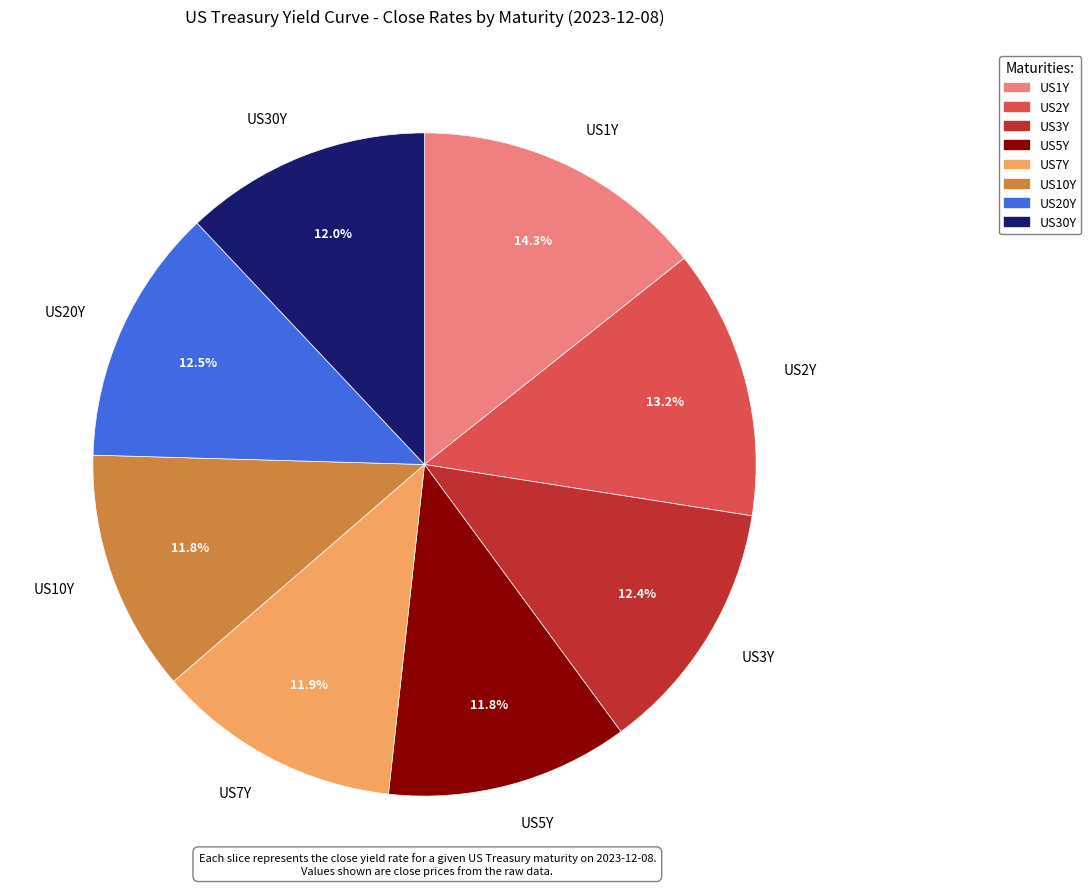

Between US5Y and US20Y, which is larger?

US20Y